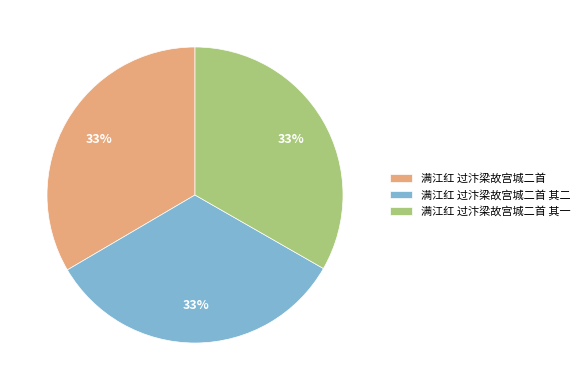

To the nearest percent, what is the average slice percentage?

33%